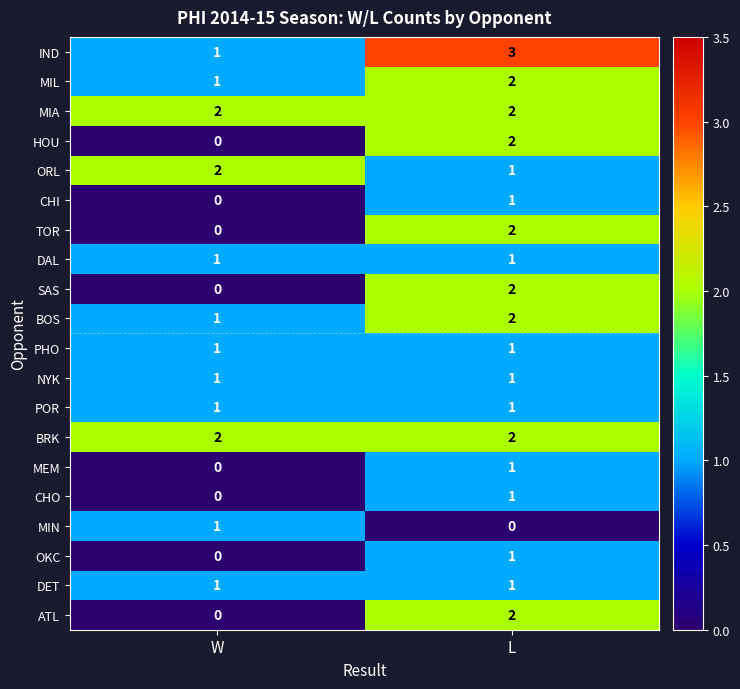

How many distinct data groups are displayed?

20